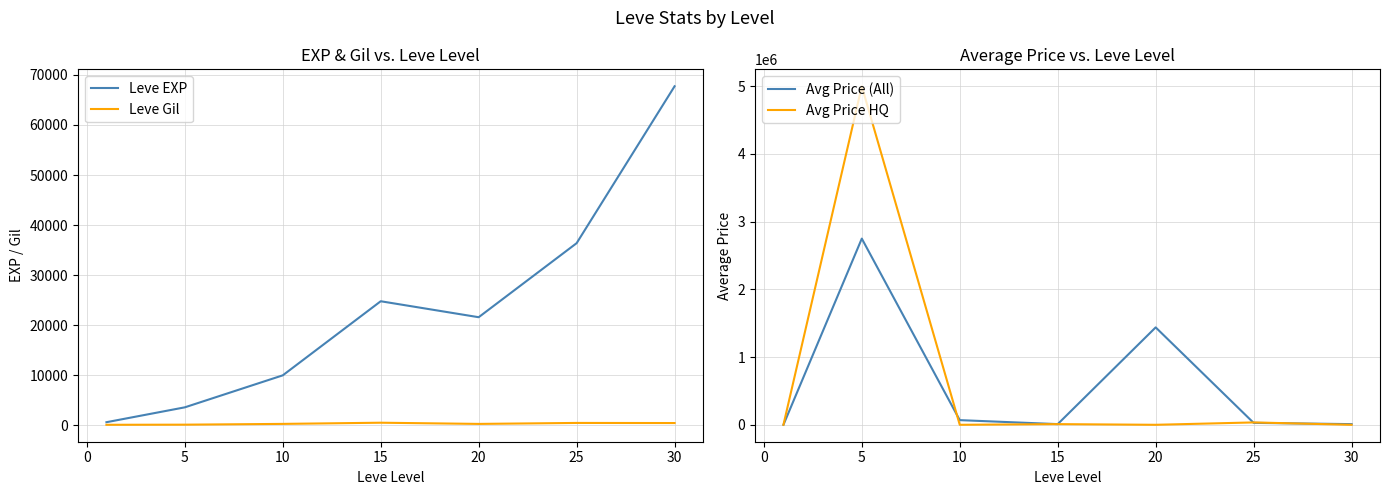

Reading left to right, transcribe all the data shown in this chart.

Leve EXP: 630.0	3600.0	9990.0	24790.0	21600.0	36390.0	67730.0
Leve Gil: 113.0	139.0	293.0	529.0	290.0	485.0	463.0
Avg Price (All): 95.8	2750000.0	68845.4	9999.0	1438671.4	28500.0	9800.0
Avg Price HQ: 140.2	5000000.0	0.0	9999.0	0.0	35000.0	0.0